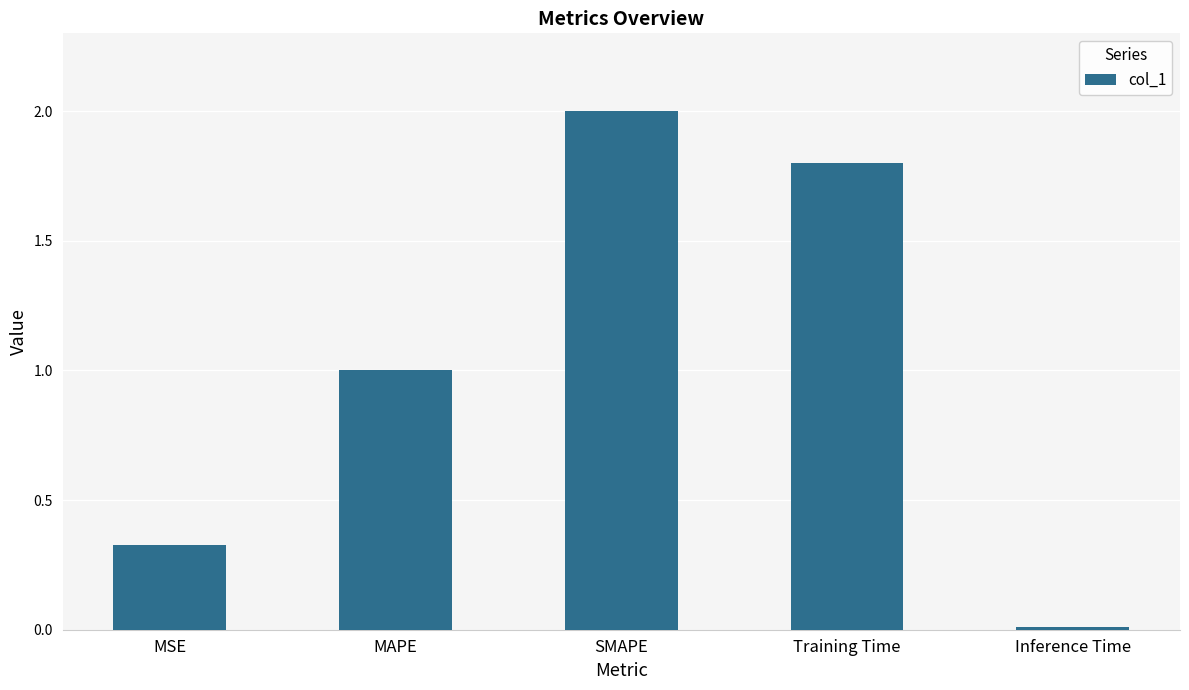

At which label is the value closest to 1?

MAPE